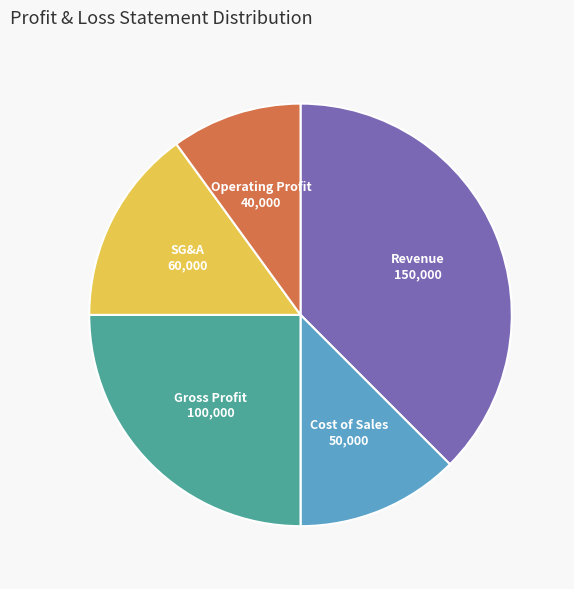

Does Gross Profit account for over 50% of the chart?

No